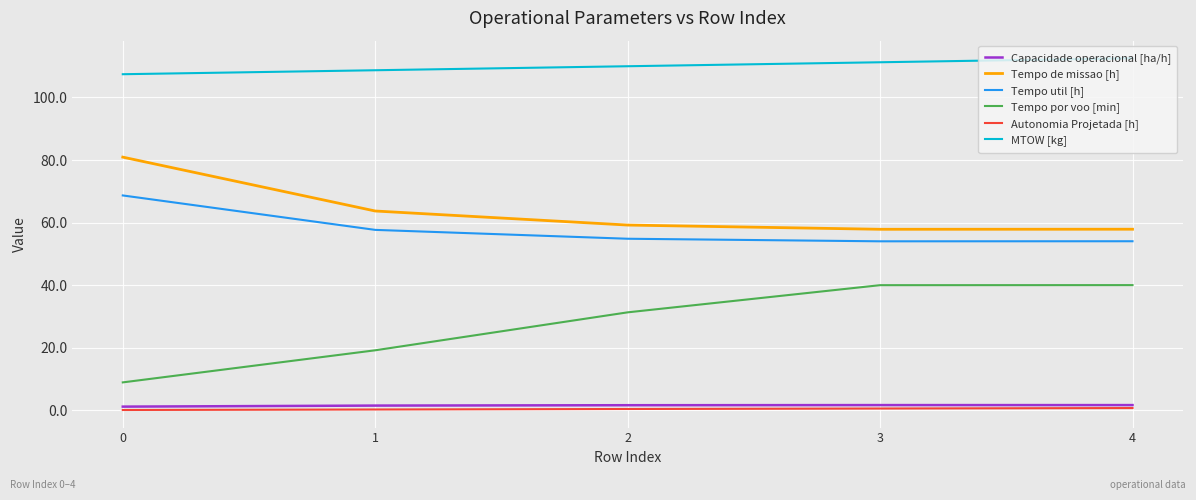

What is the maximum value shown in the chart?

112.5